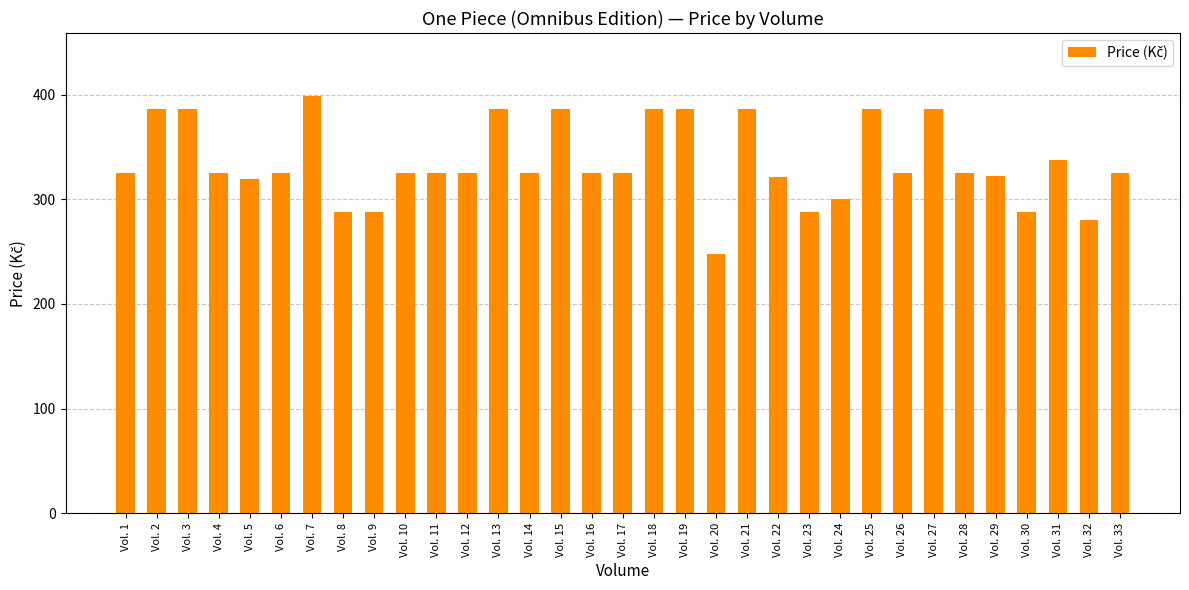

True or false: the data shows 126 at Vol. 5.

False